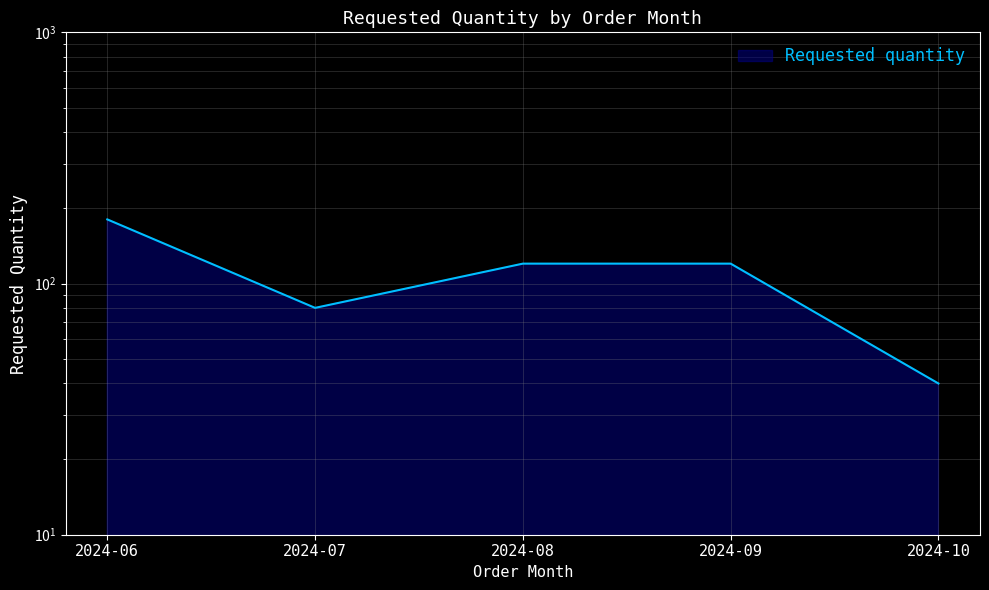

What value does the data have at 2024-08, to the nearest 10?

120